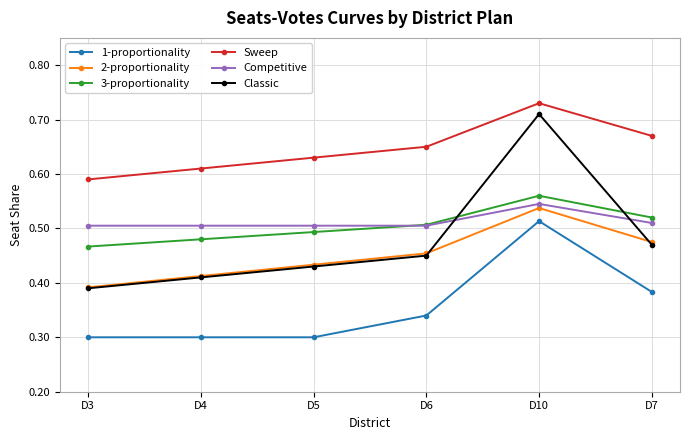

Where is 2-proportionality nearest to the value 0?

D3